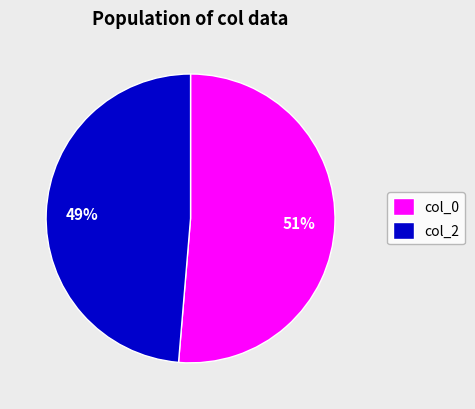

Is the sum of col_0 and col_2 greater than half?

Yes